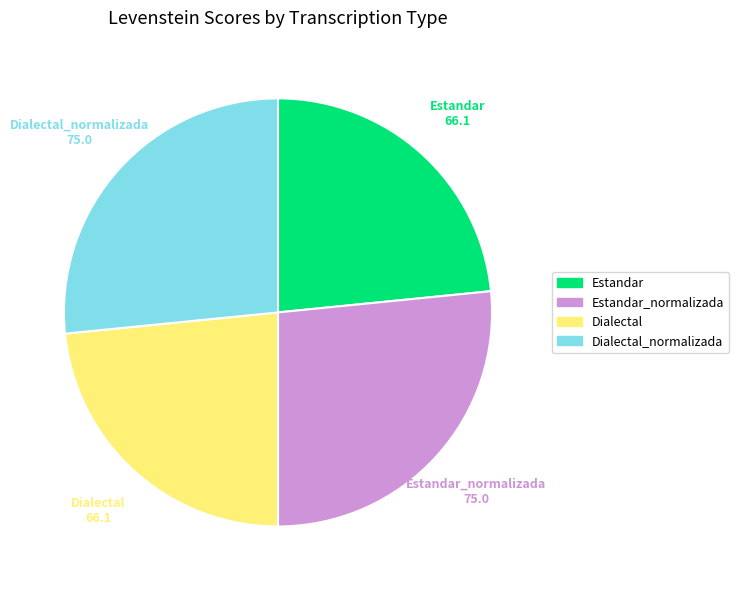

Does any single category account for the majority?

No